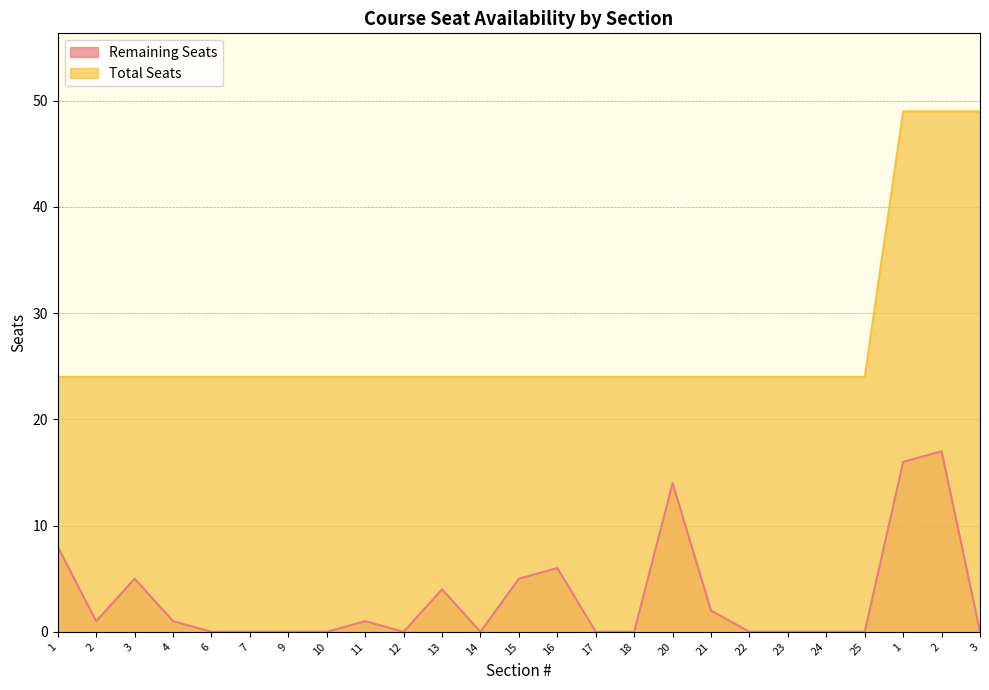

What is the label of the 2nd point from the right?

2